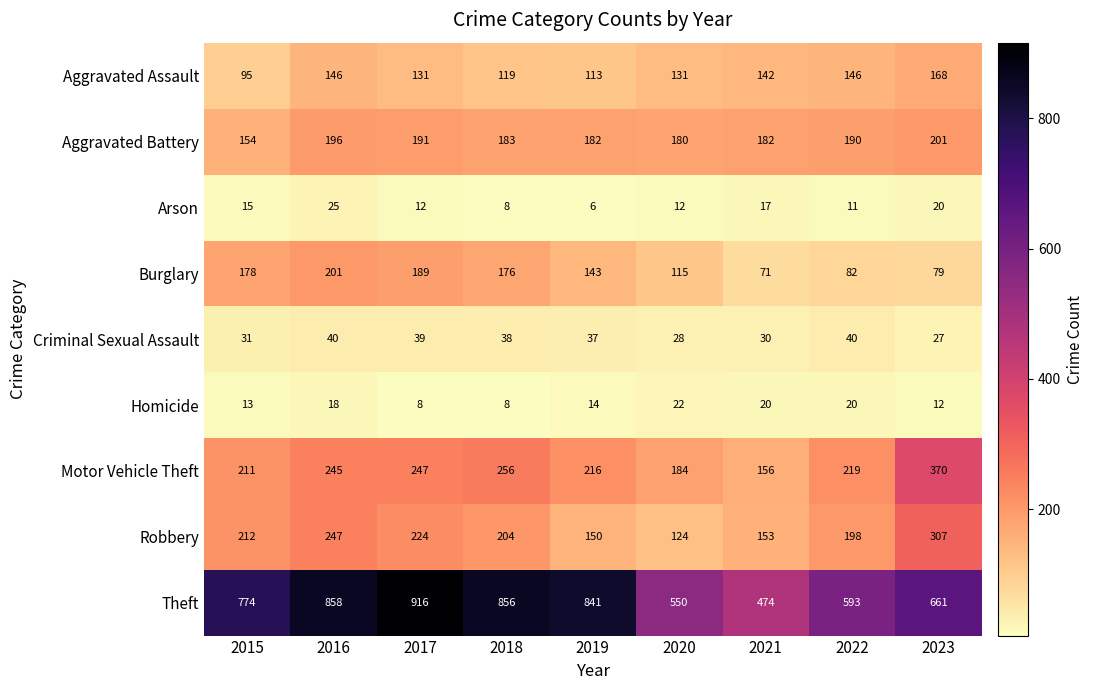

What is the average value of the Robbery series?

202